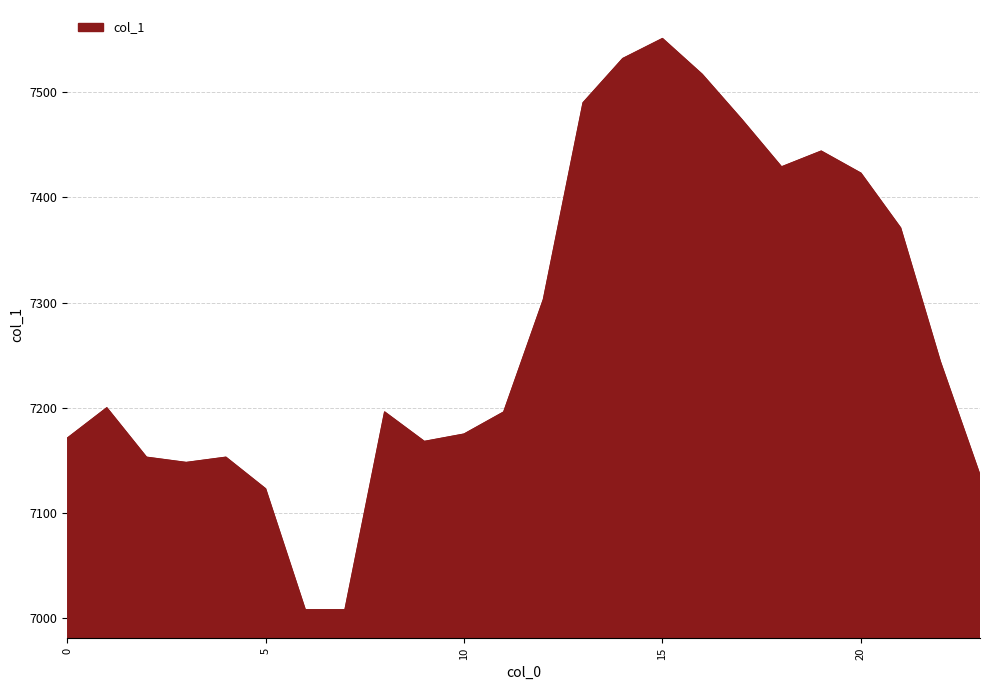

How many categories are shown in the chart?

24